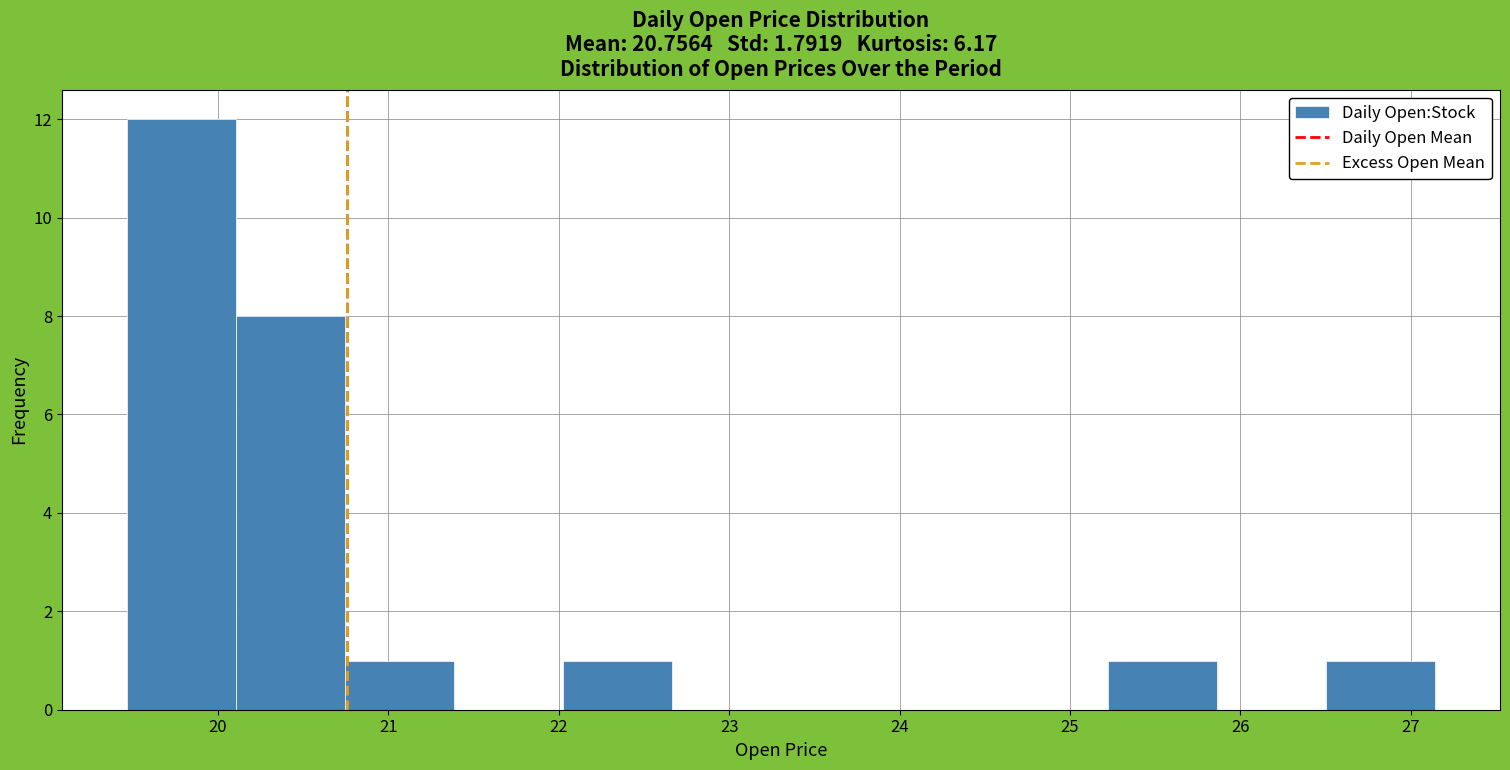

Reading left to right, list every bar in this chart as the range it spans on the x-axis followed by its height. Neither the bar edges nor the heights are printed on the chart, so give them approximately, as read against the axes.

19.5 to 20.1: 12
20.1 to 20.7: 8
20.7 to 21.4: 1
21.4 to 22.0: 0
22.0 to 22.7: 1
22.7 to 23.3: 0
23.3 to 23.9: 0
23.9 to 24.6: 0
24.6 to 25.2: 0
25.2 to 25.9: 1
25.9 to 26.5: 0
26.5 to 27.1: 1